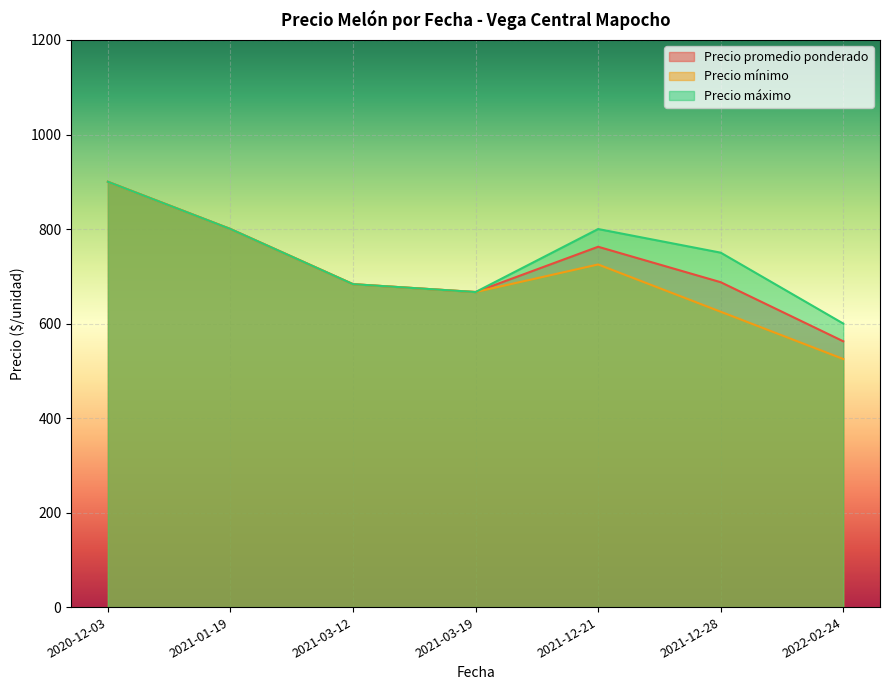

What are all the series names shown in the legend?

Precio promedio ponderado, Precio mínimo, Precio máximo